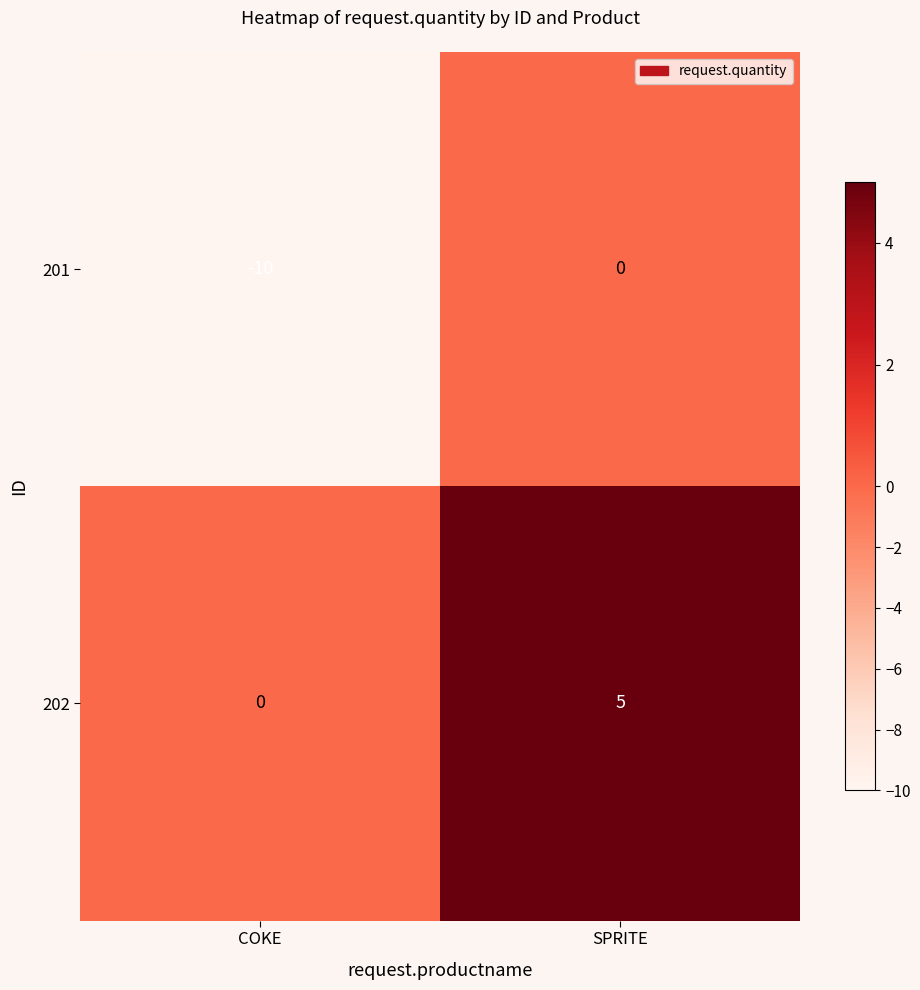

What is the greatest value displayed?

5